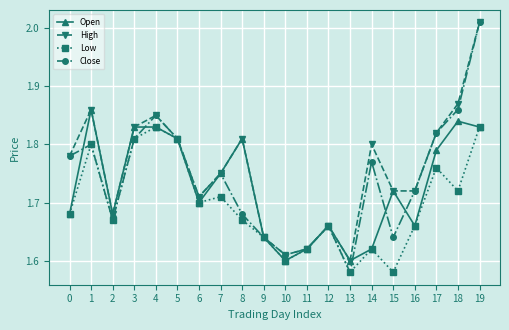

What is the spread (max minus min) of values at 14?

0.2